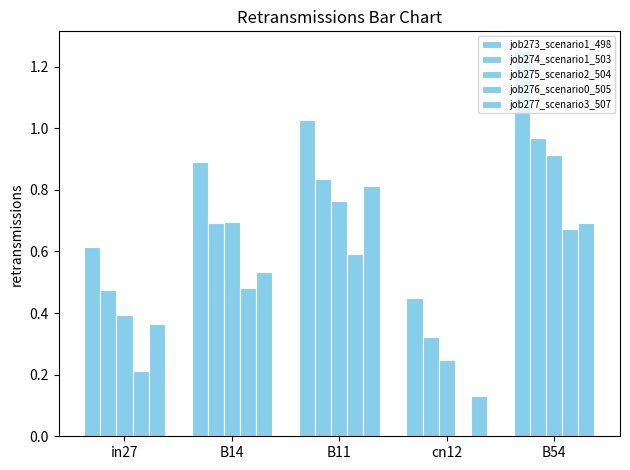

How many values in job276_scenario0_505 are above zero?

4